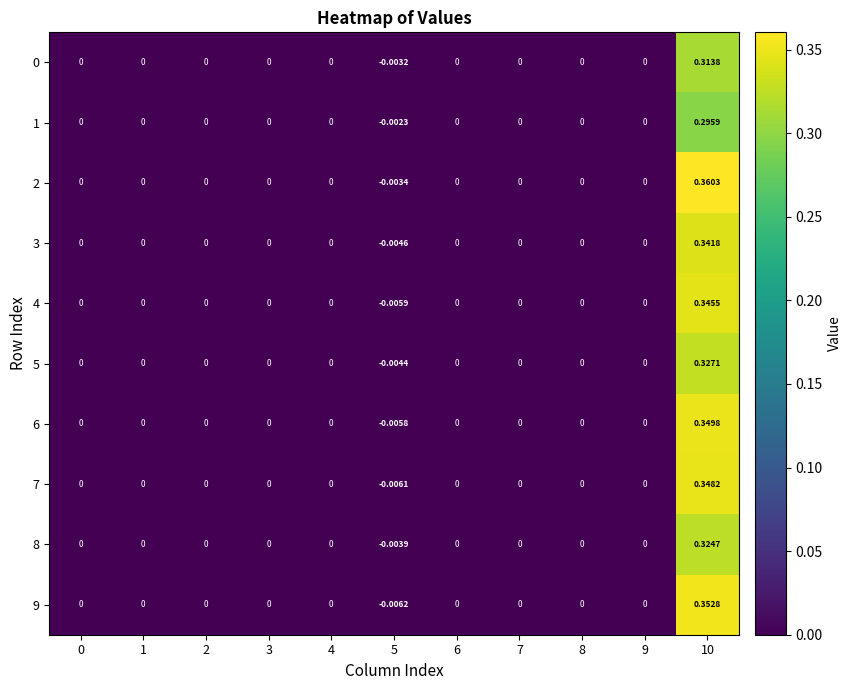

At which category is the sum across all series the highest?

10